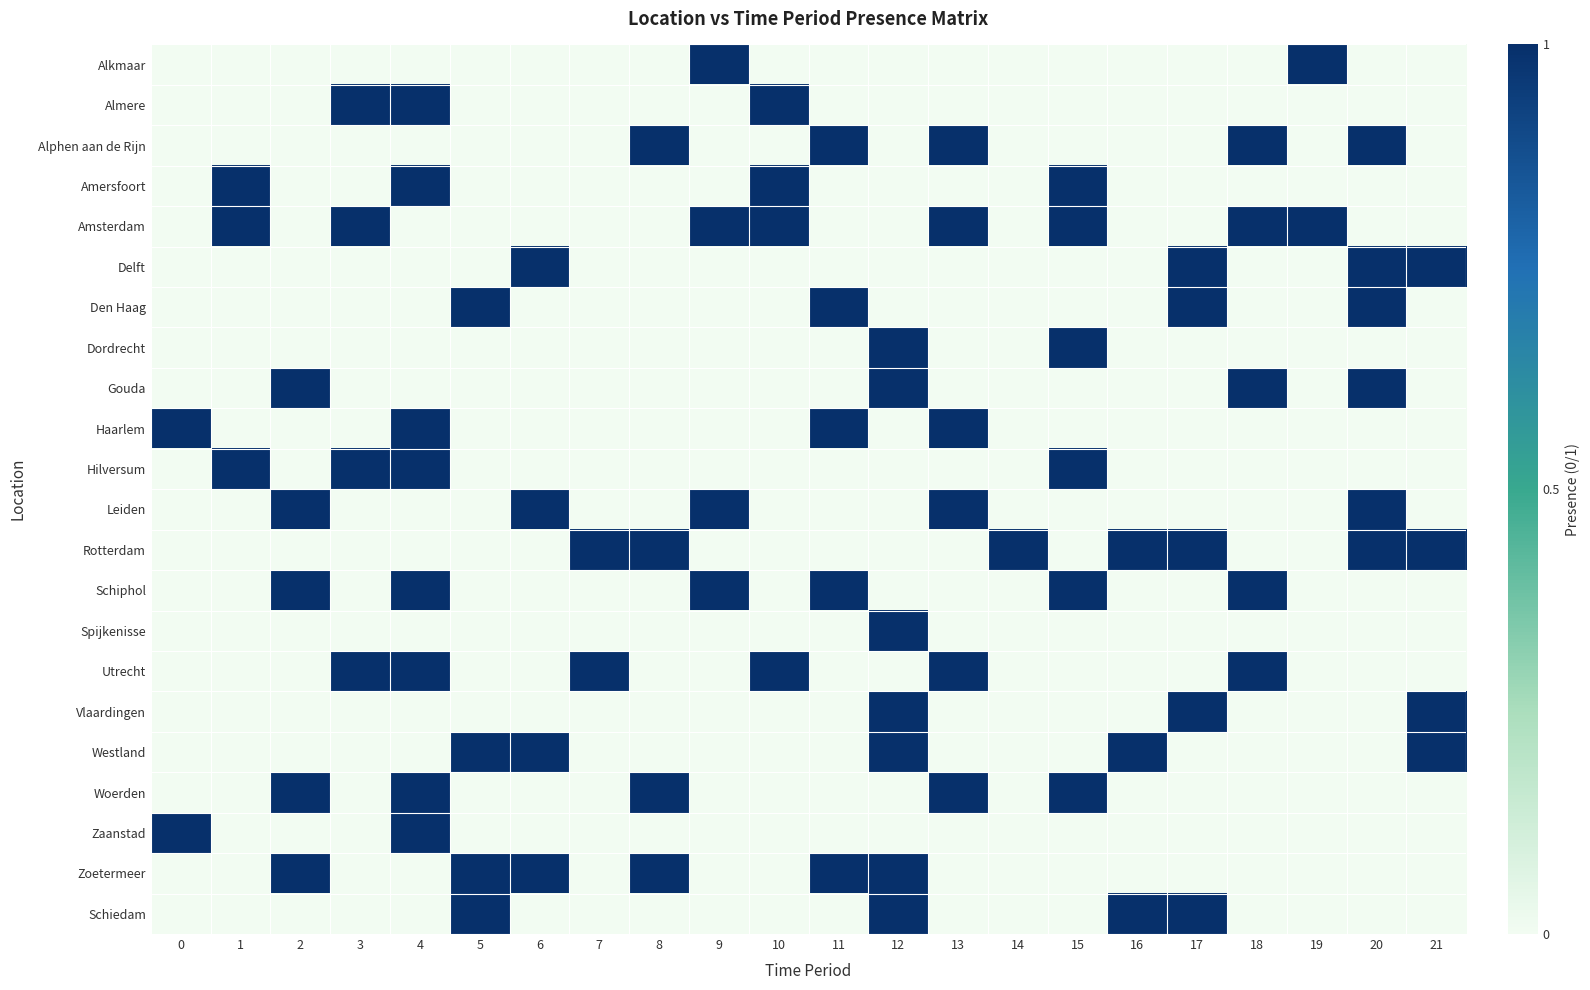

At which category is the sum across all series the highest?

4